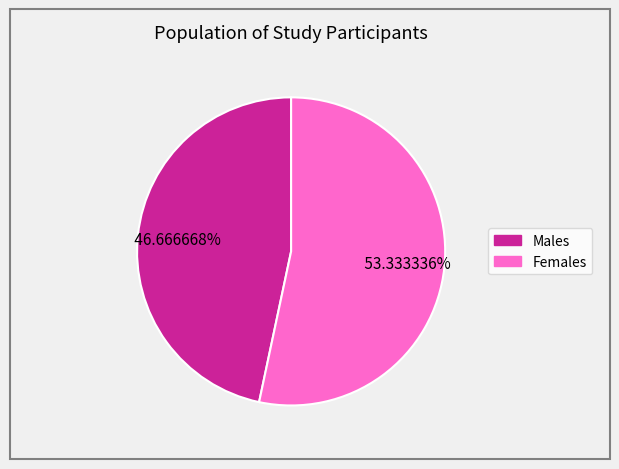

Is there a majority slice in this chart?

Yes